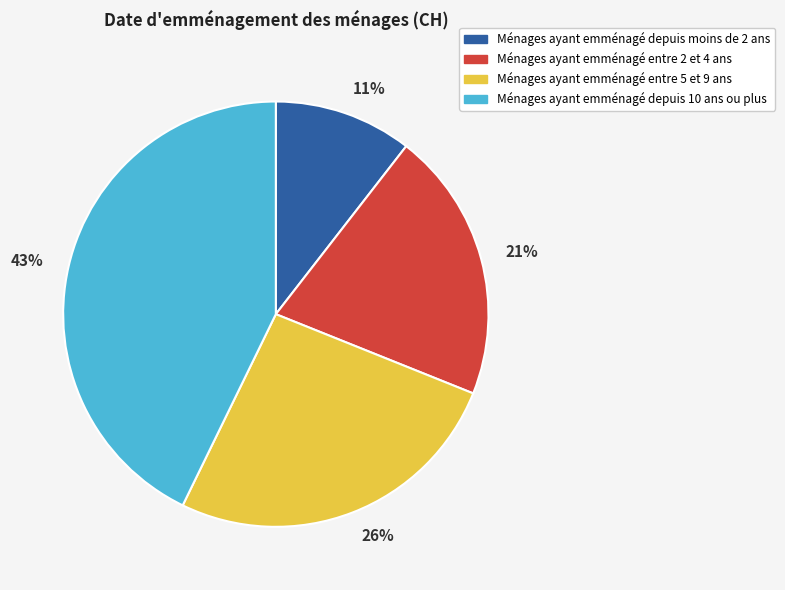

Is there any slice that represents more than half of the pie?

No